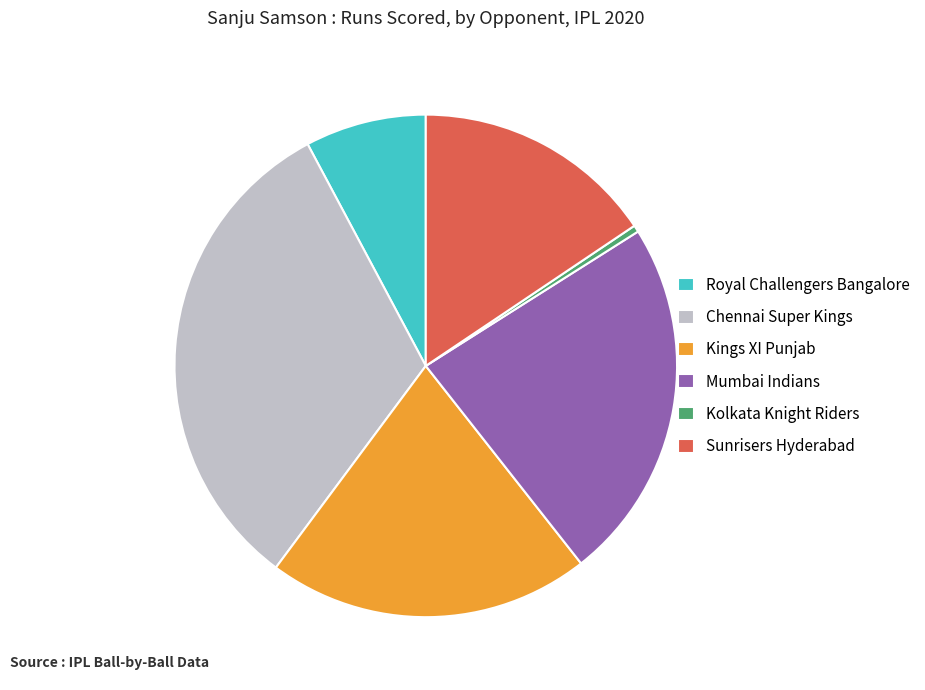

Is Kings XI Punjab the majority of the pie?

No